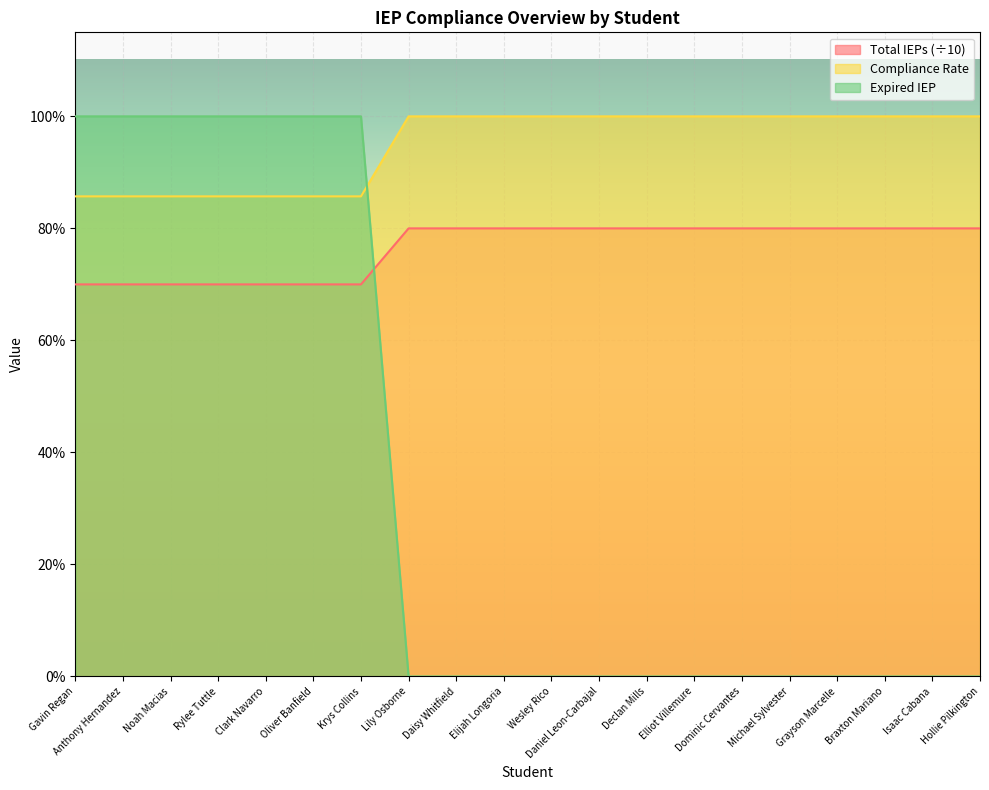

Count the number of categories in the chart.

20